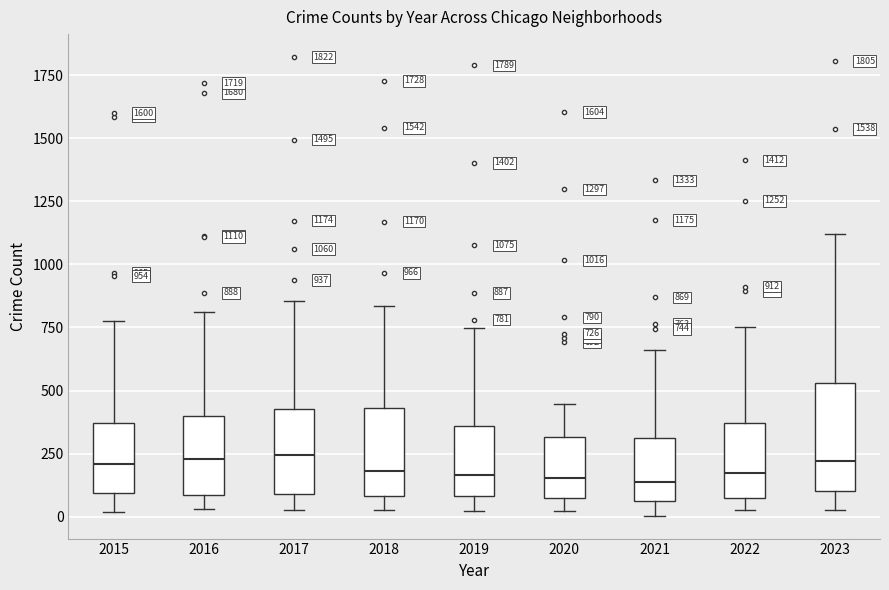

Which box is the tallest, from its lower edge to its upper edge?

2023